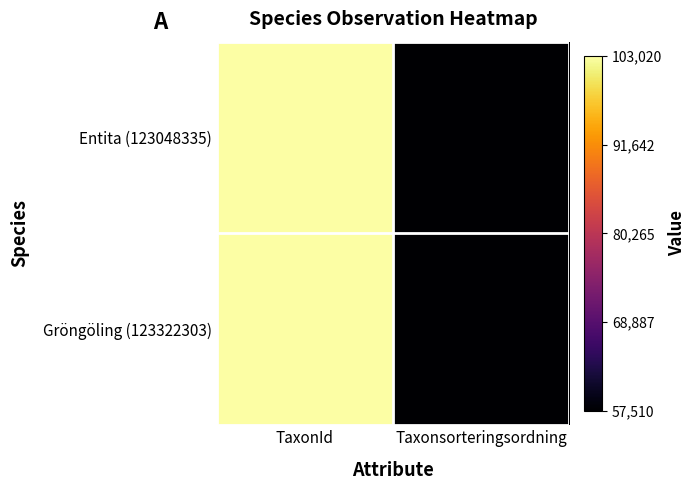

How many categories are shown in the chart?

2